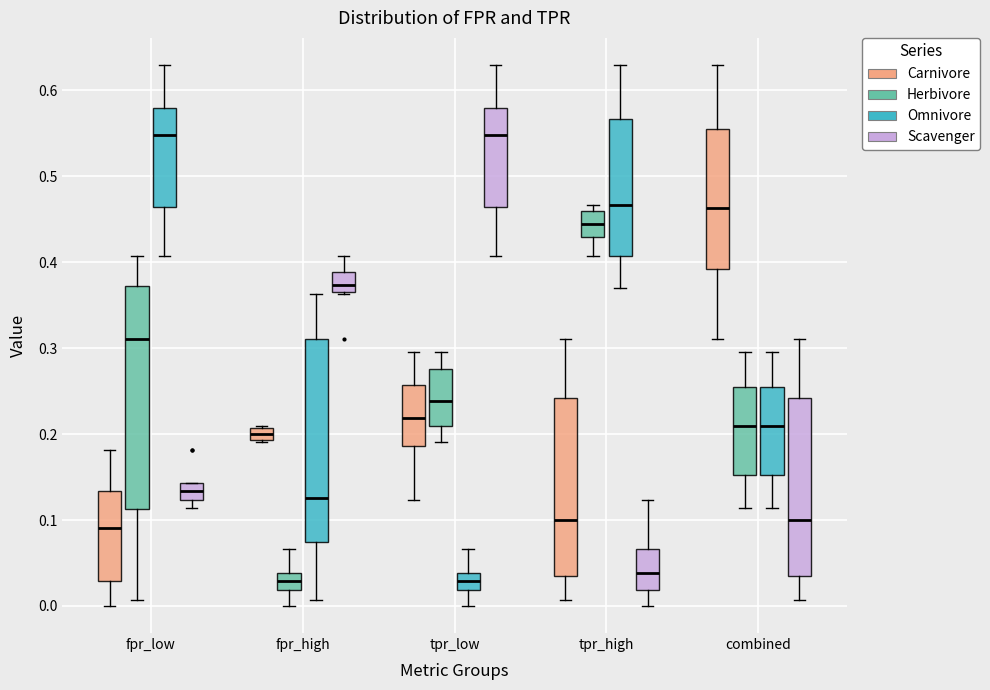

Which box is the tallest, from its lower edge to its upper edge?

fpr_low (Herbivore)